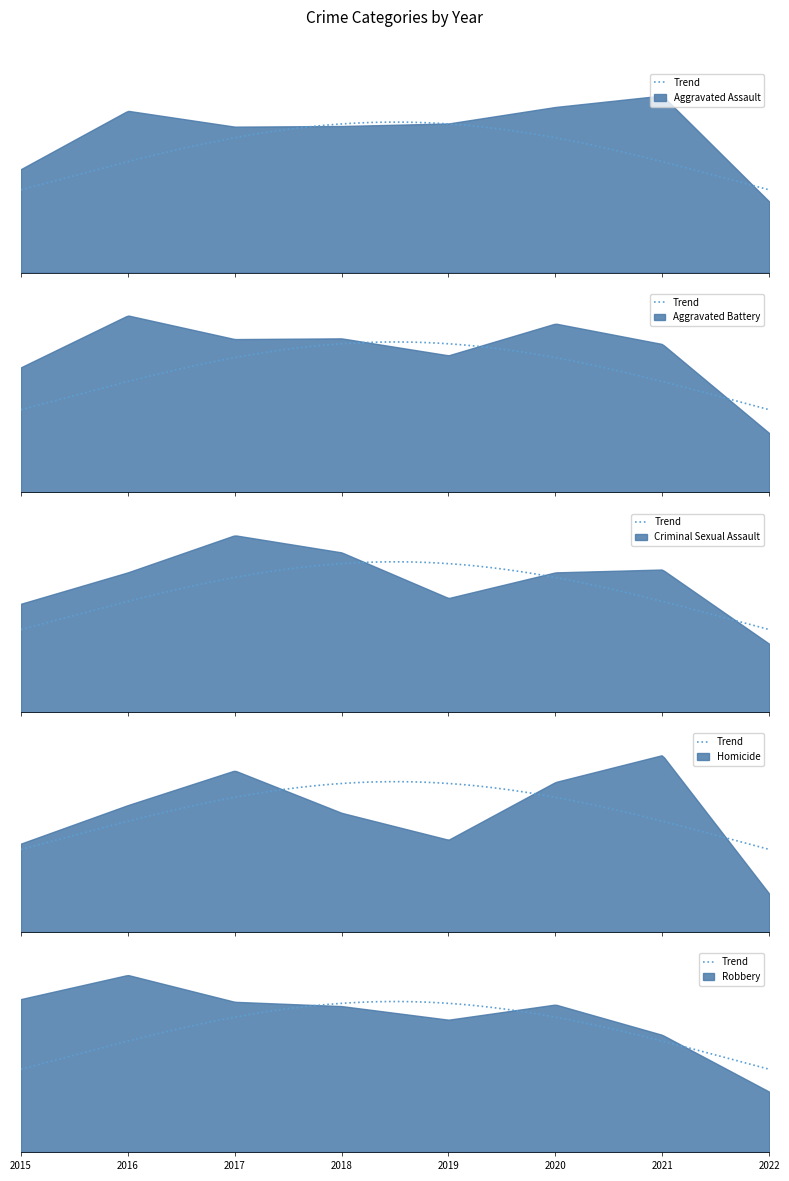

What are all the series names shown in the legend?

Aggravated Assault, Aggravated Battery, Criminal Sexual Assault, Homicide, Robbery